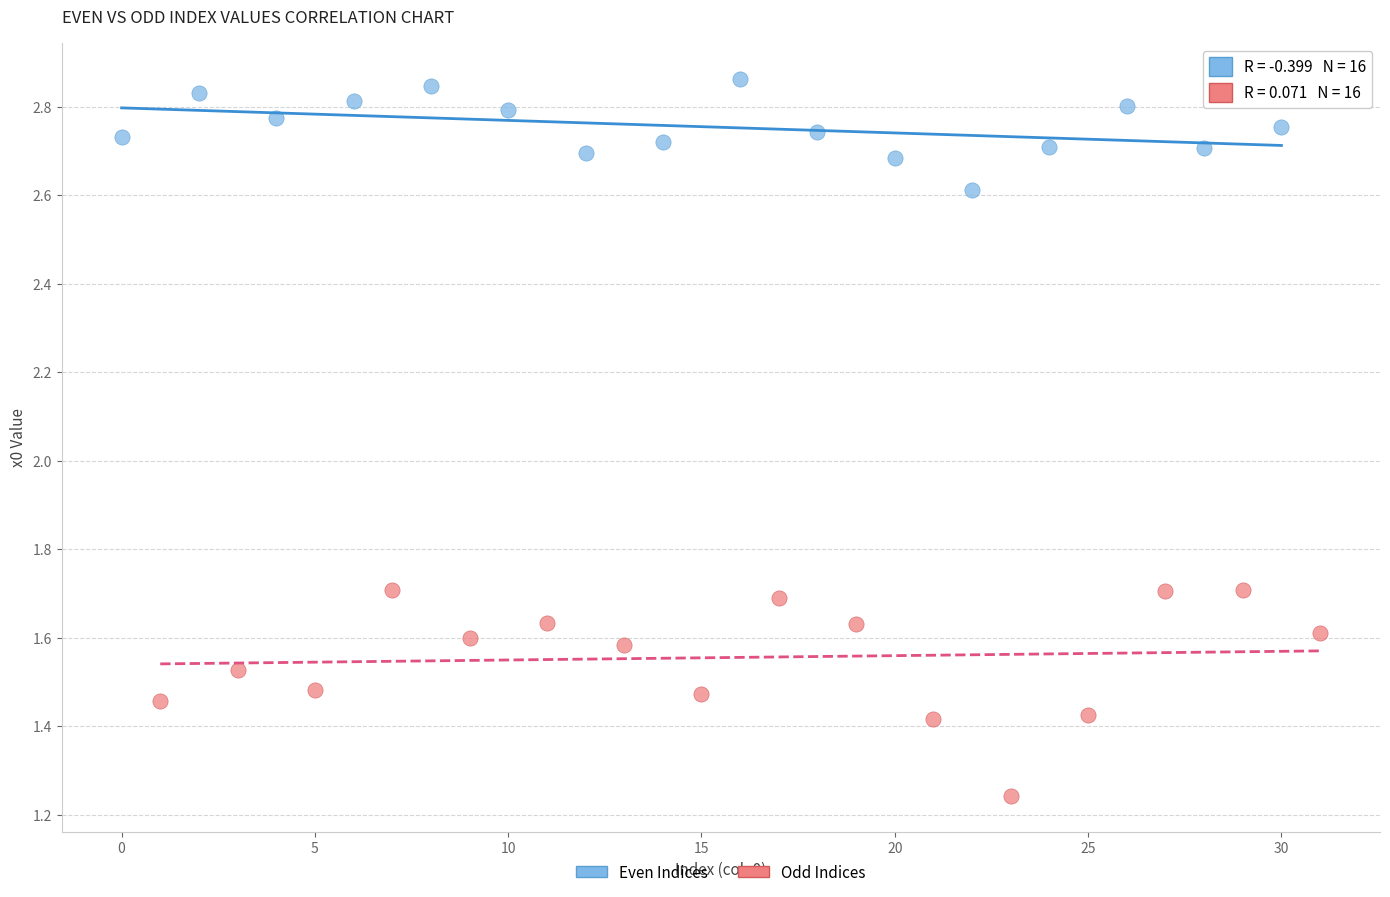

Which series reaches the minimum Y coordinate?

Odd Indices